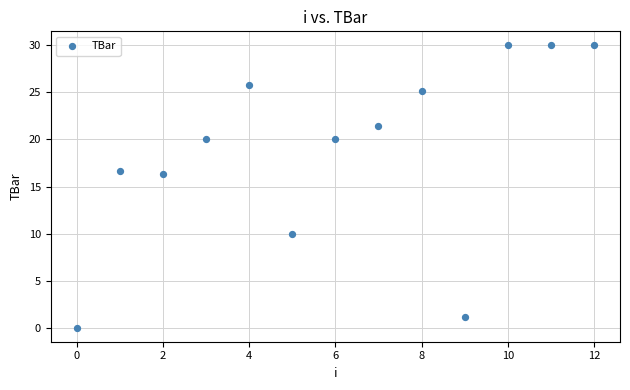

What is the range of Y values (max minus min)?

30.0